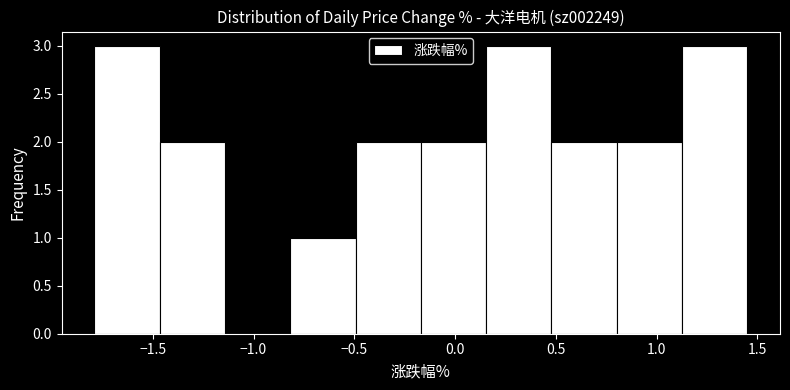

Reading left to right, transcribe this chart: for each bar, give the range it covers on the x-axis and its height. Neither the bar edges nor the heights are printed on the chart, so give them approximately, as read against the axes.

-1.80 to -1.45: 3
-1.45 to -1.15: 2
-1.15 to -0.80: 0
-0.80 to -0.50: 1
-0.50 to -0.15: 2
-0.15 to 0.15: 2
0.15 to 0.50: 3
0.50 to 0.80: 2
0.80 to 1.15: 2
1.15 to 1.45: 3